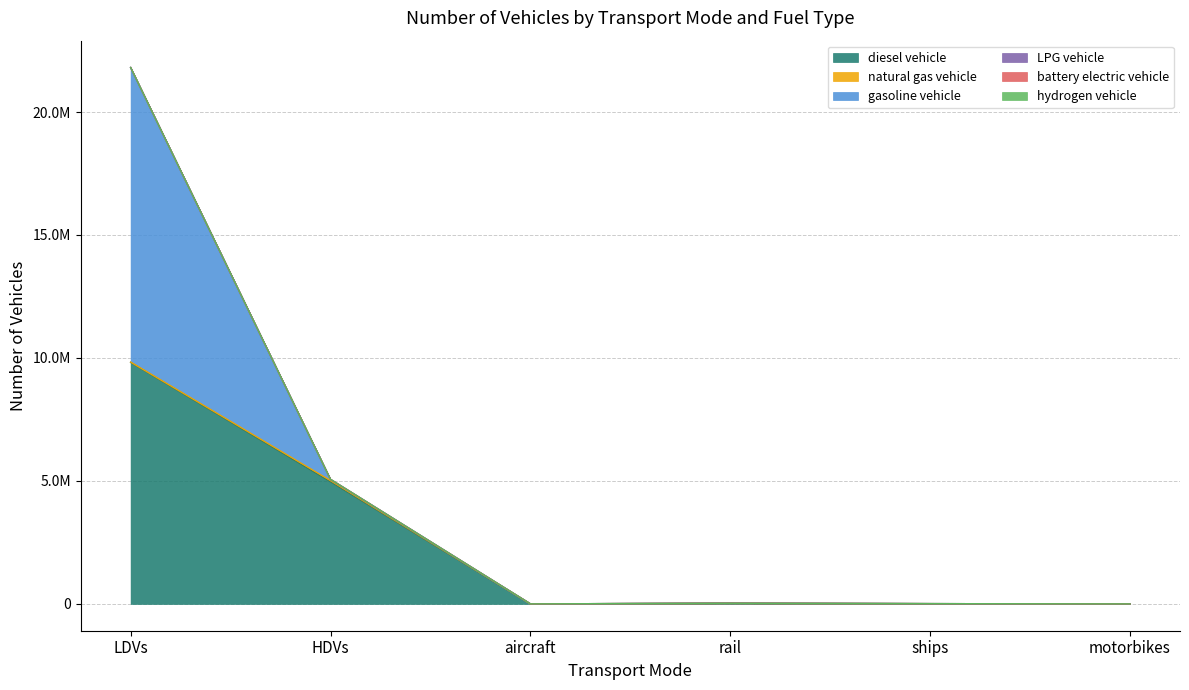

True or false: natural gas vehicle and hydrogen vehicle cross at least once.

False